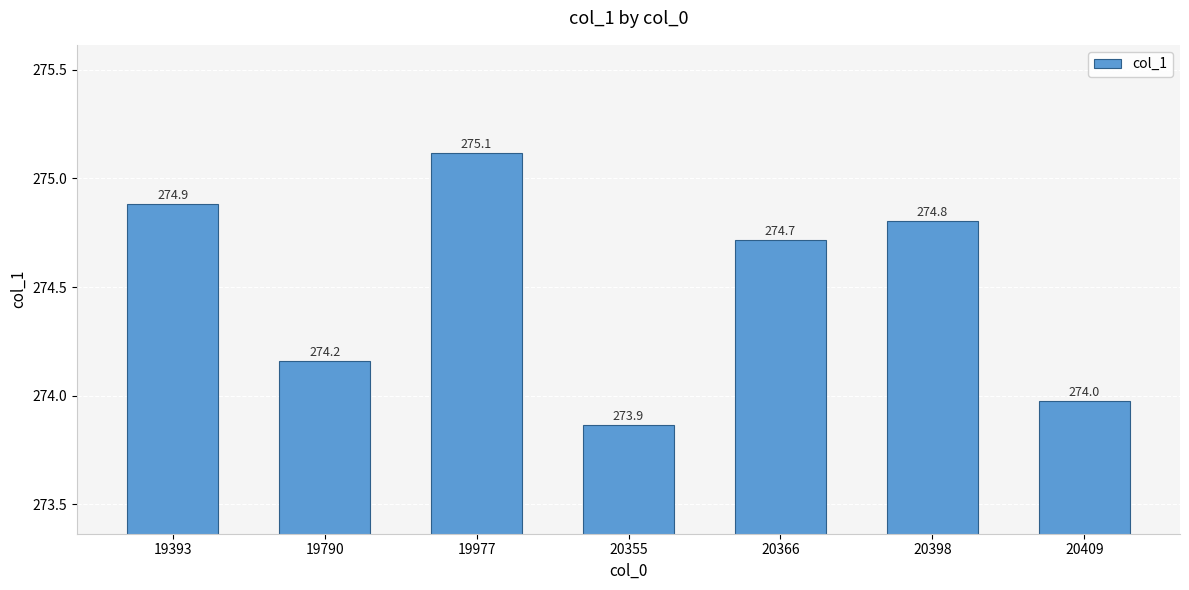

Rank the categories by value from highest to lowest.

19977, 19393, 20398, 20366, 19790, 20409, 20355